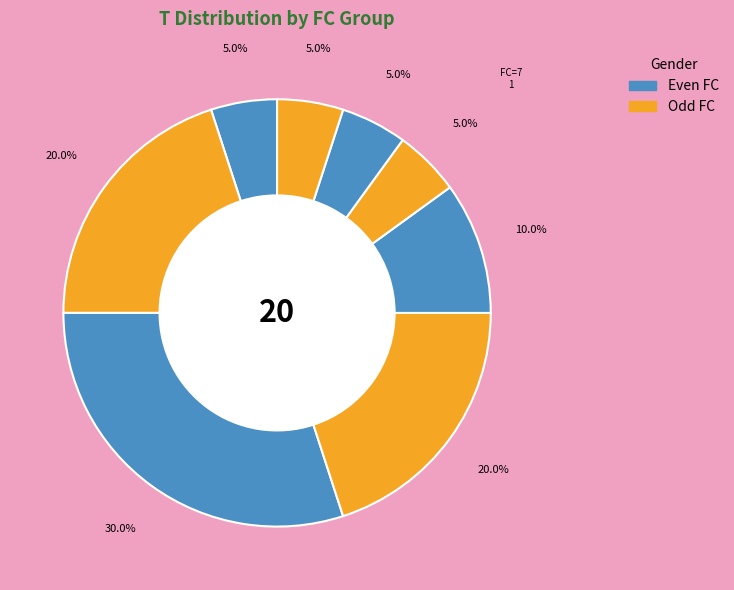

Is there any slice that represents more than half of the pie?

No